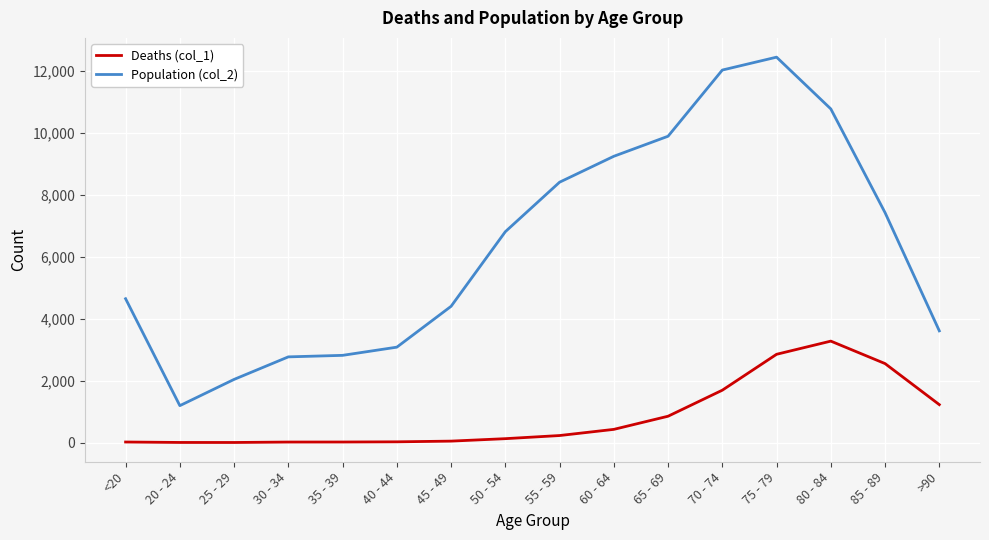

At which category does the chart reach its peak across all series?

75 - 79